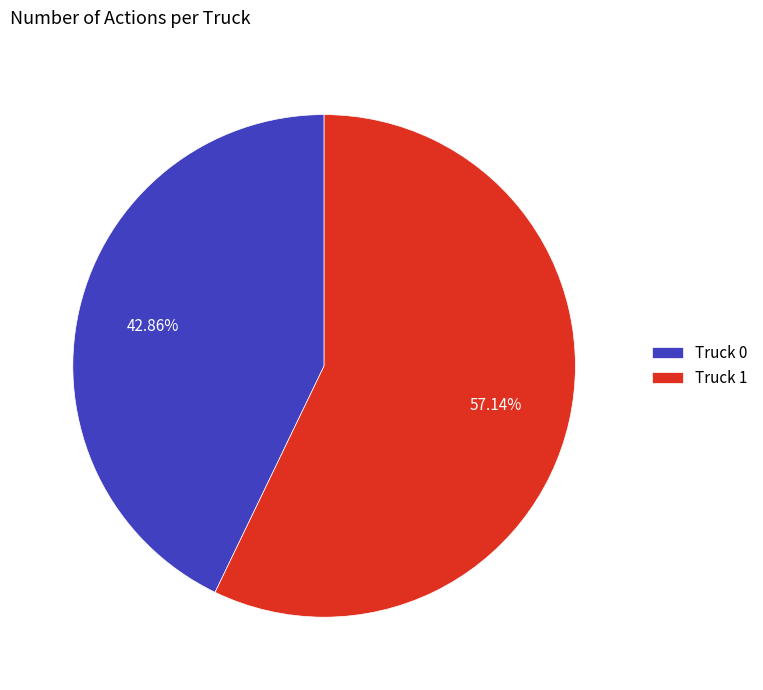

How many slices are in this pie chart?

2